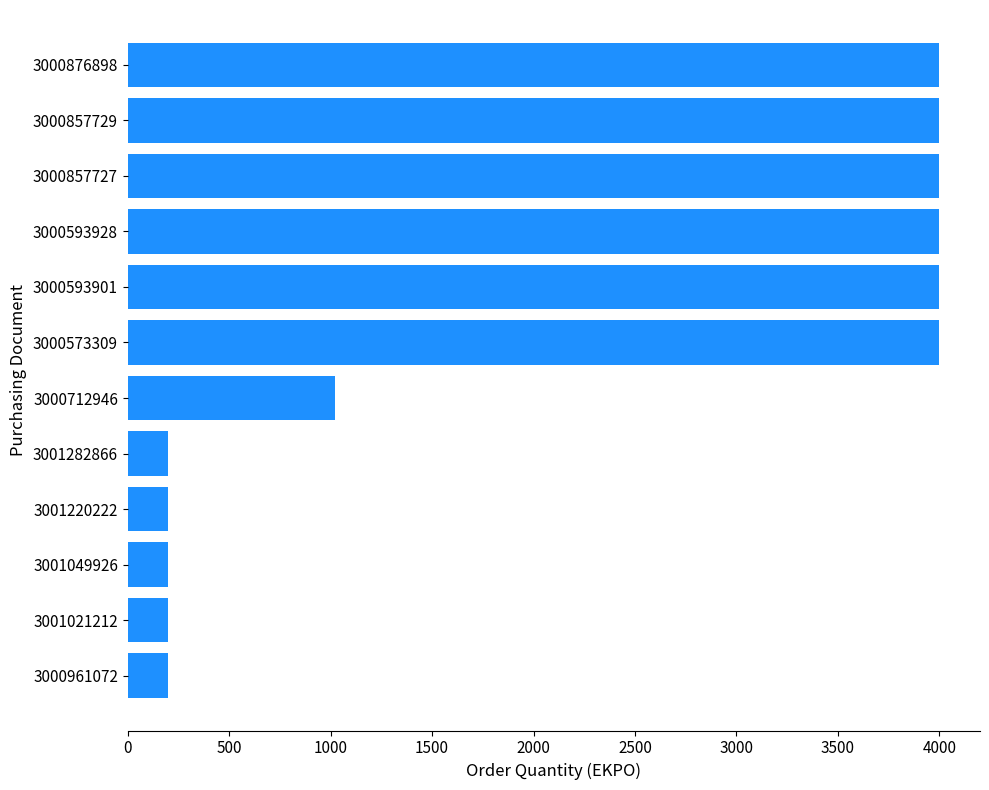

How many bars are there in total?

12